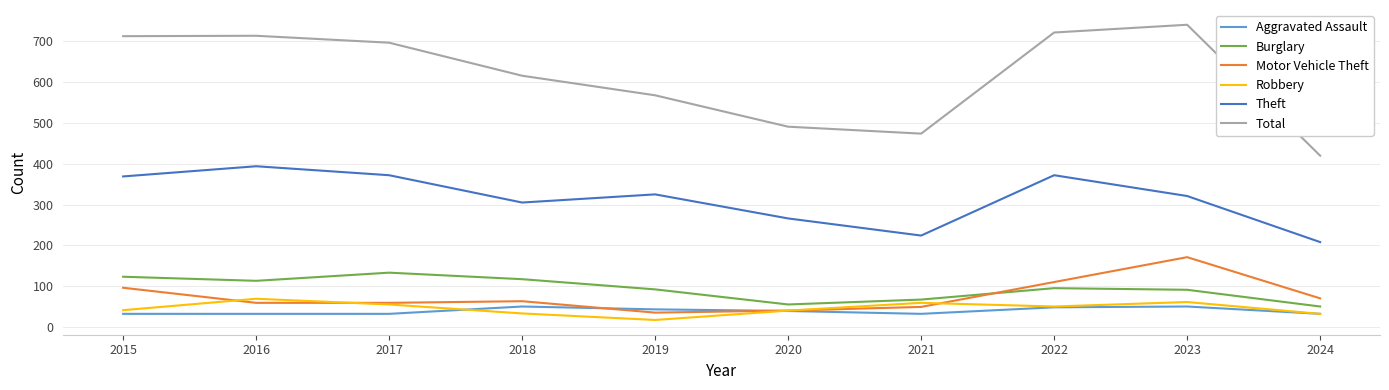

Does the chart display data point markers on the line(s)?

No